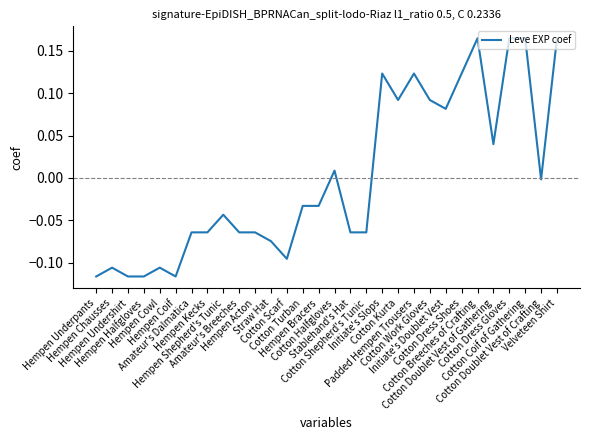

What is the difference between the maximum and minimum values?

0.3